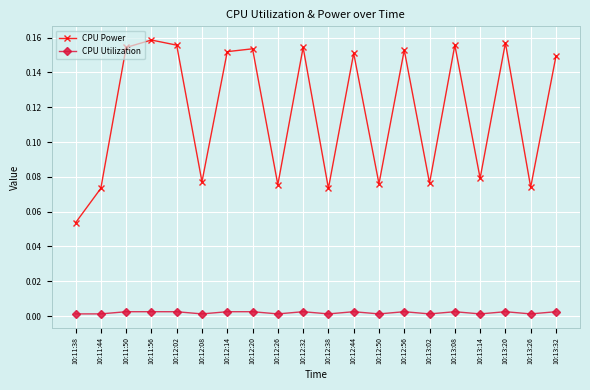

In CPU Power, how many points are lower than both neighbors (excluding endpoints)?

7